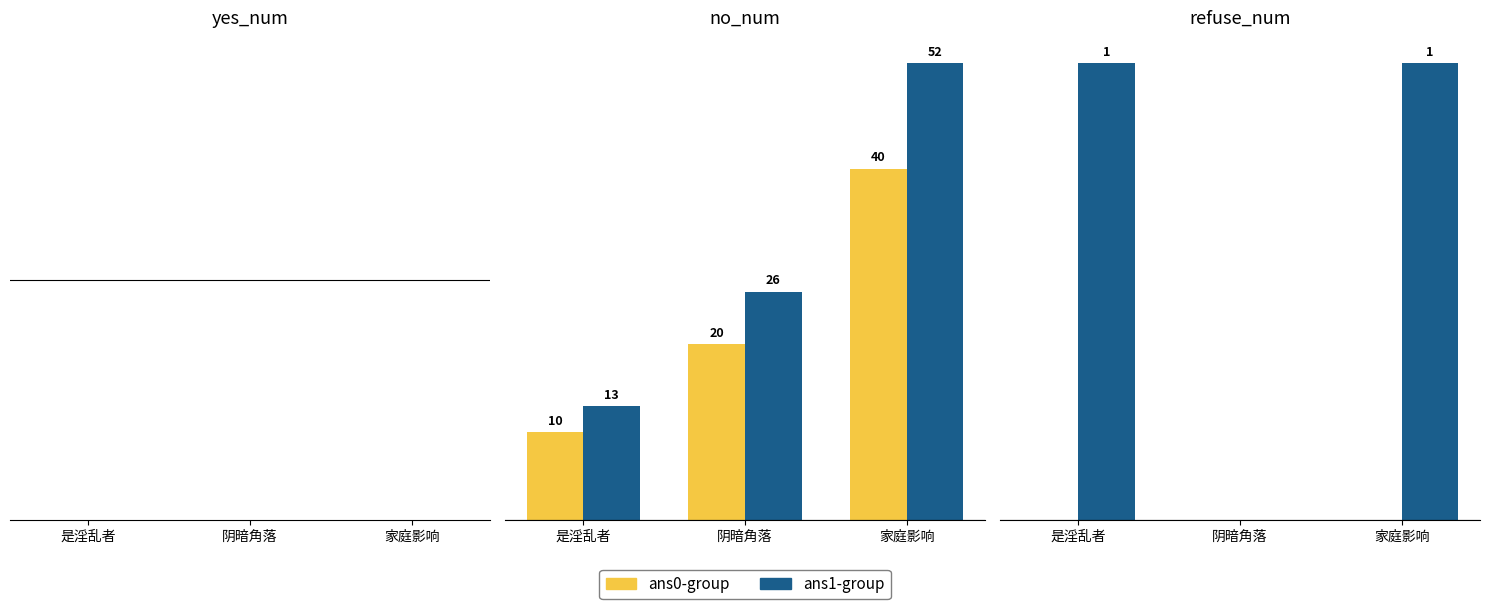

What are all the series names shown in the legend?

ans0-group, ans1-group